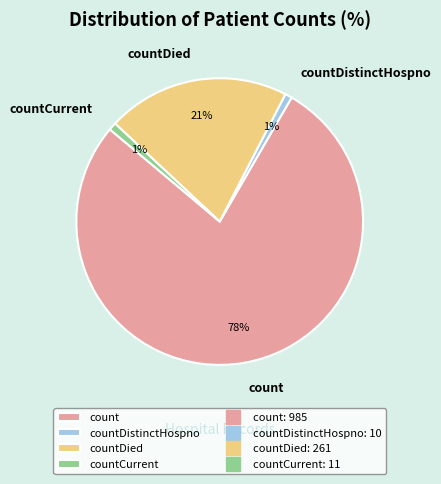

Between countDistinctHospno and countDied, which is larger?

countDied